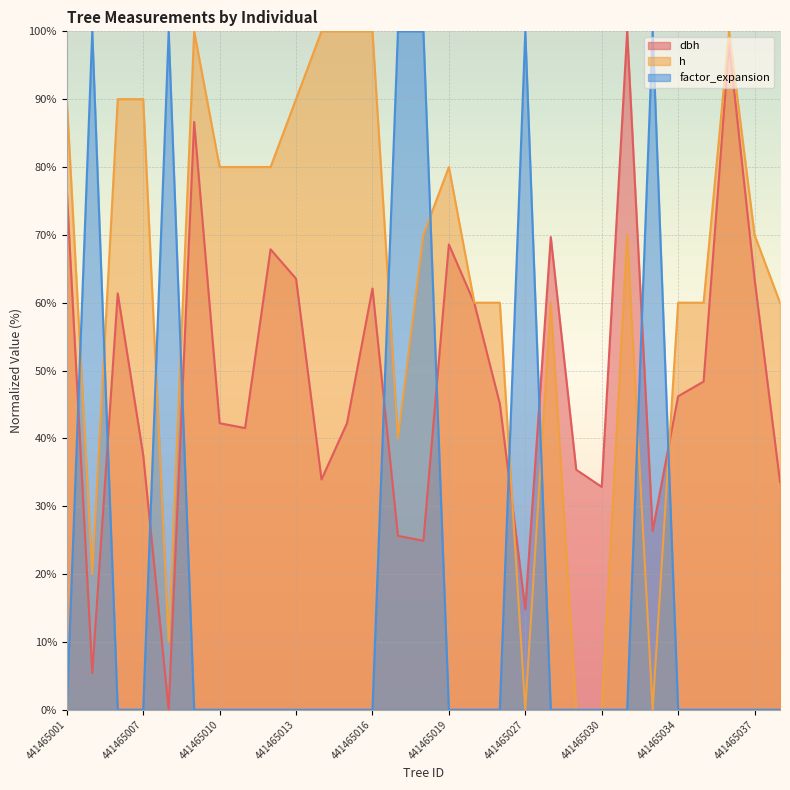

What is the average value of the h series?

62.8